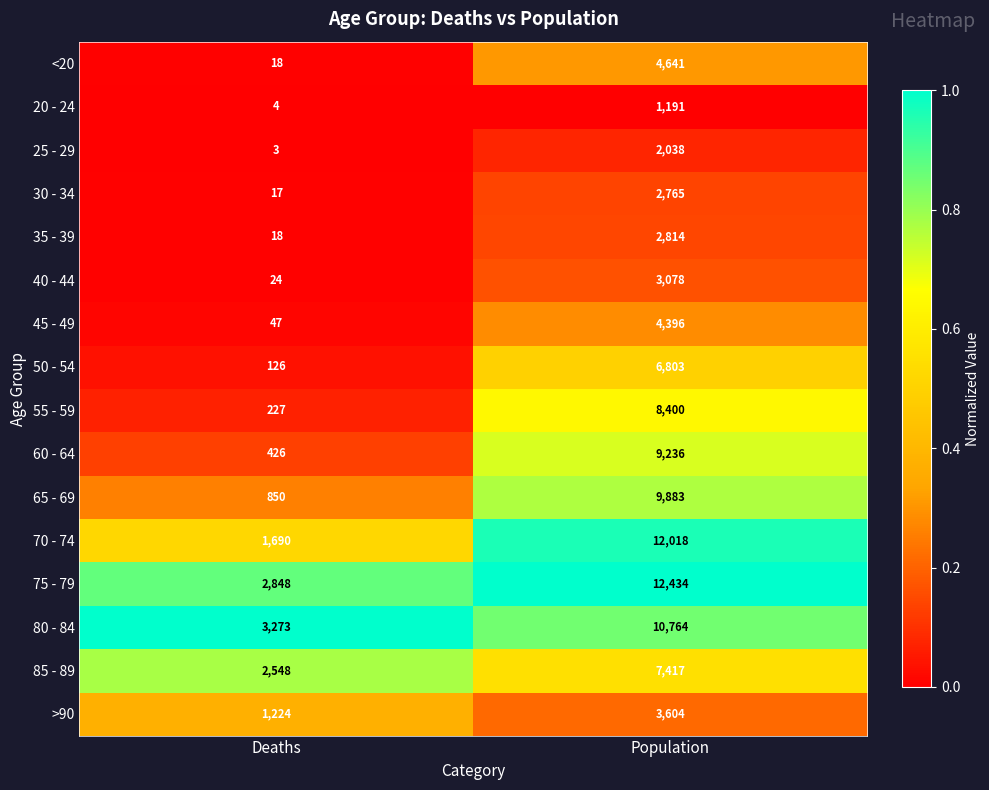

What is the sum of the 75 - 79 values at Population and Deaths?

15282